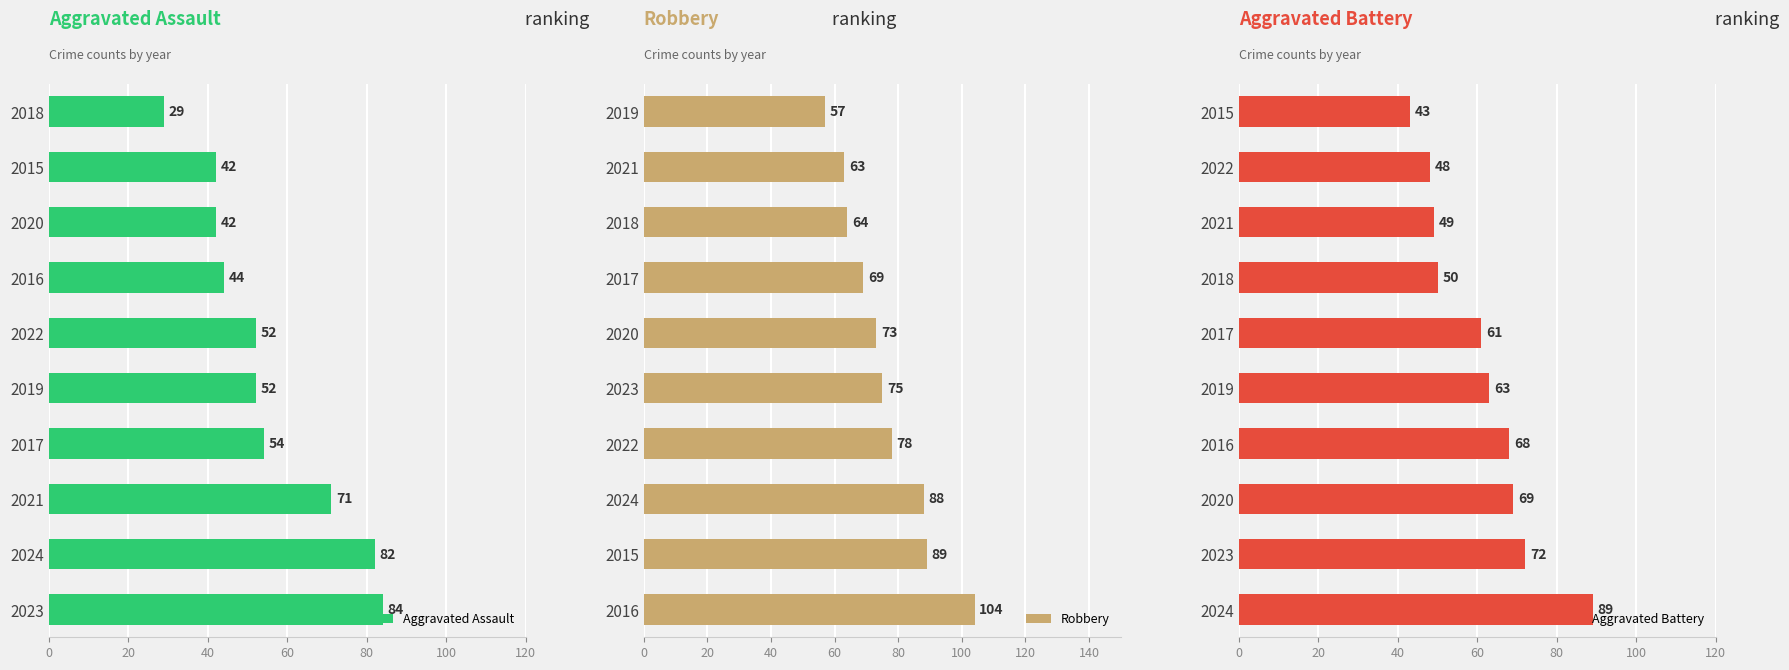

Where is Aggravated Assault nearest to the value 56?

2017